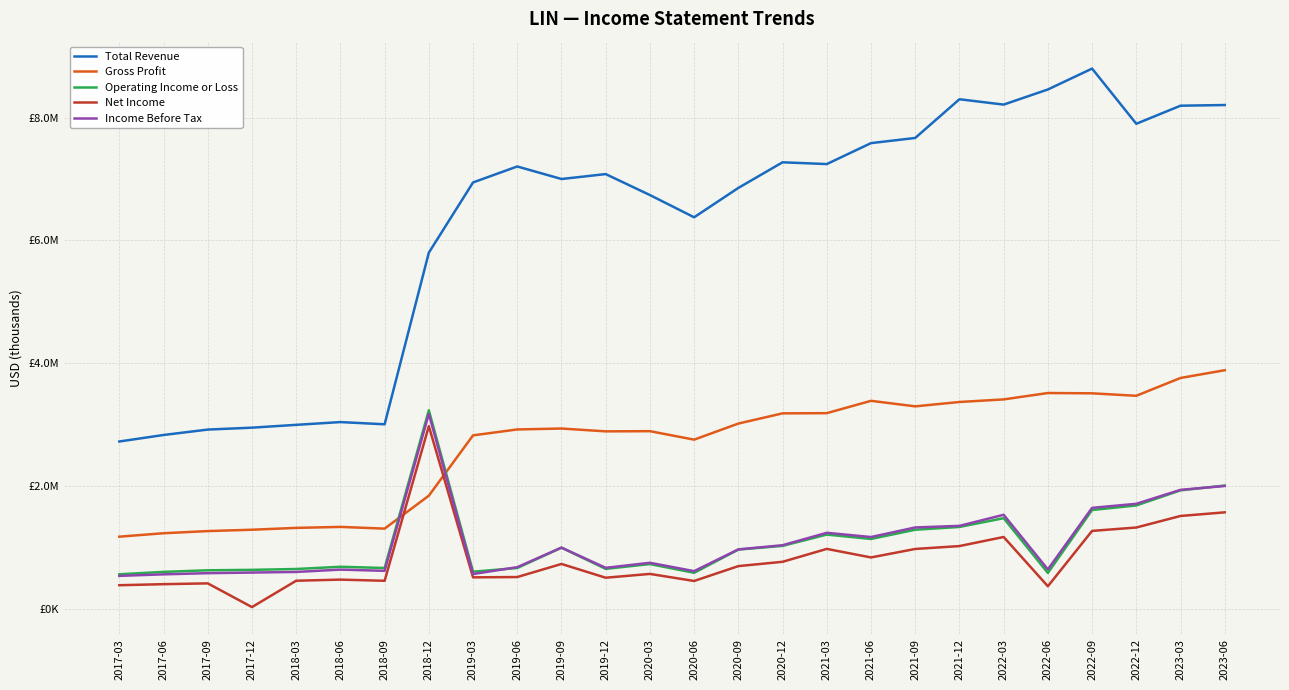

The Gross Profit series shows 3186000 at 2020-12. True or false?

True